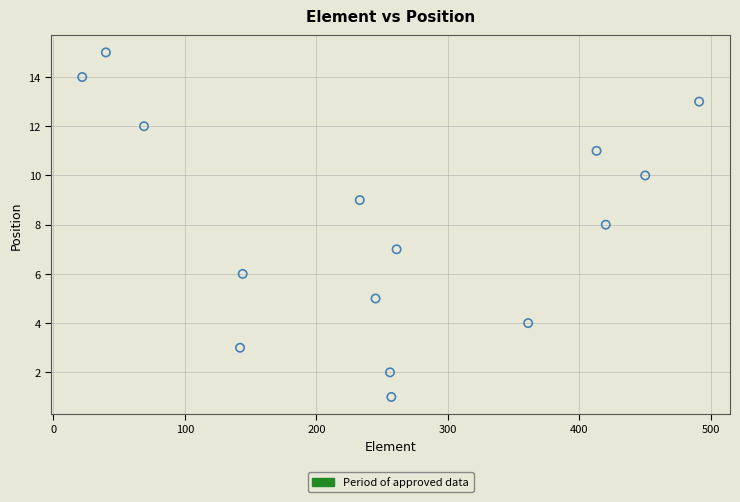

What is the range of X values (max minus min)?

469